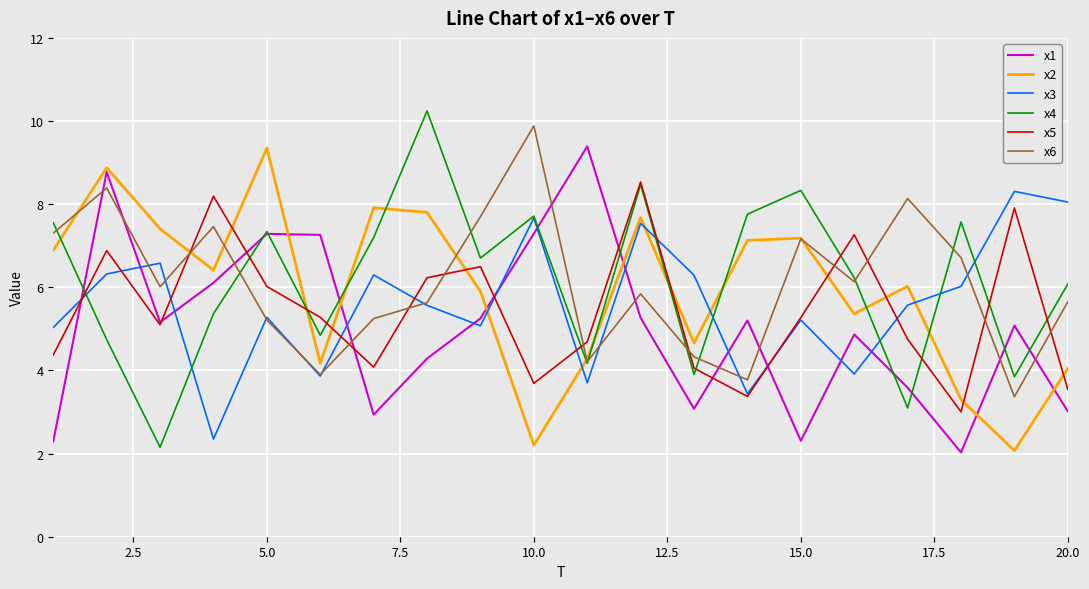

True or false: x6 and x5 cross at least once.

True